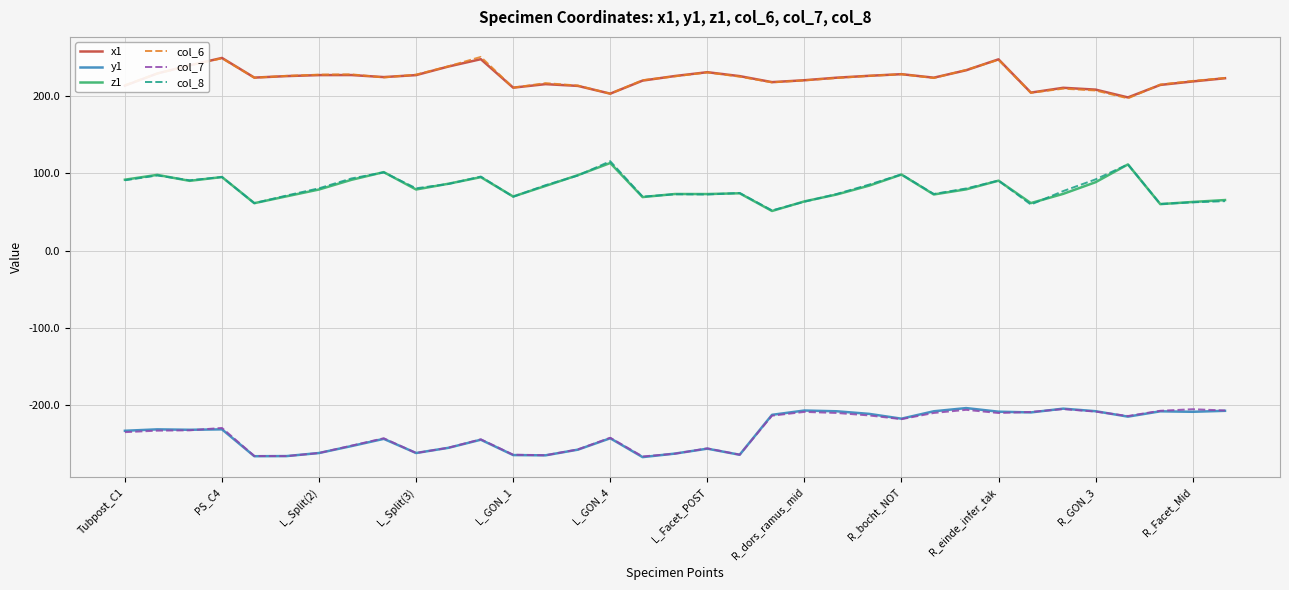

True or false: y1 has more than 2 points higher than both neighbors.

True